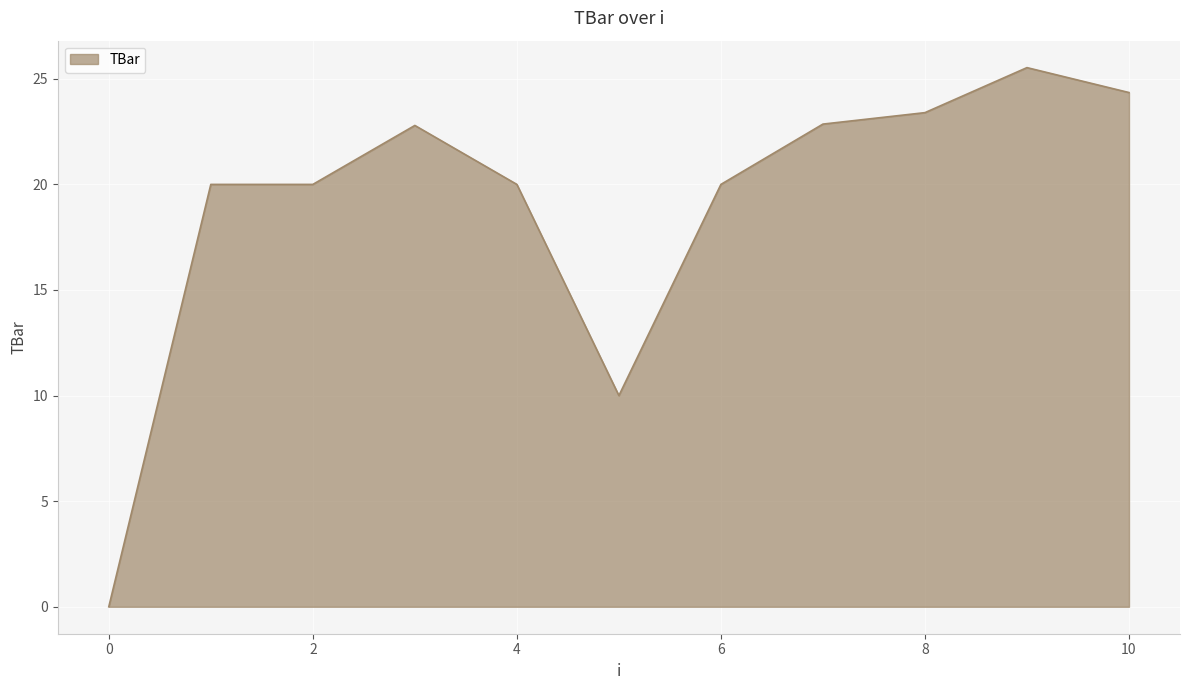

What is the difference between the maximum and minimum values?

25.5